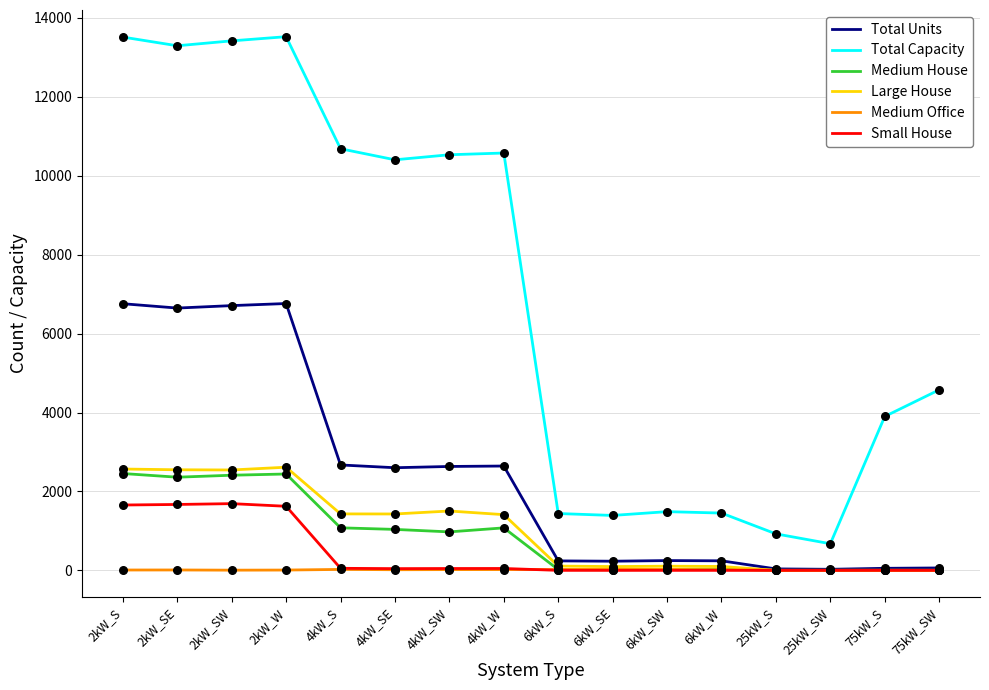

Which series changed the most between 4kW_S and 6kW_W?

Total Capacity